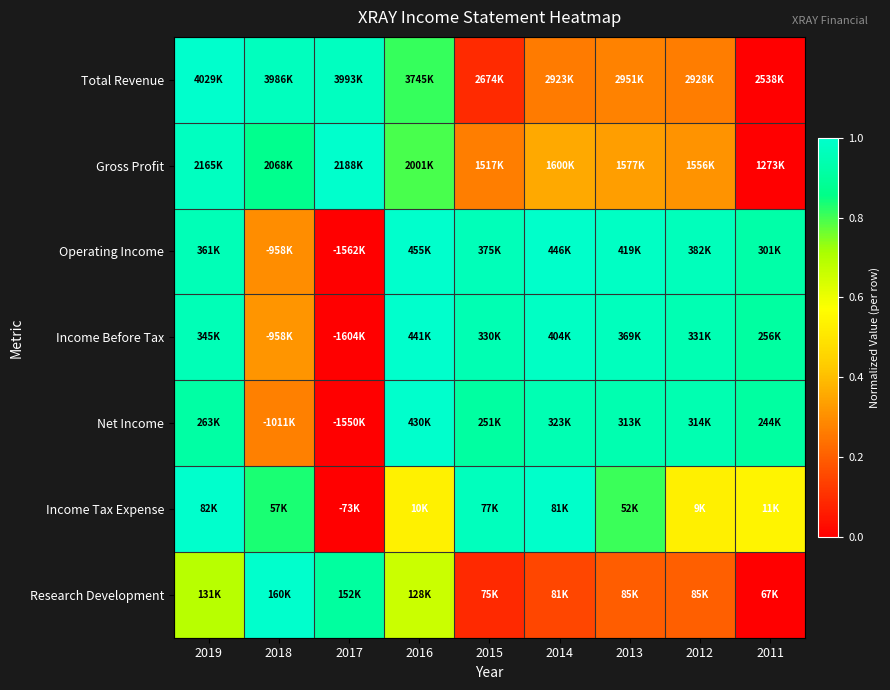

Count the number of data series in this chart.

7